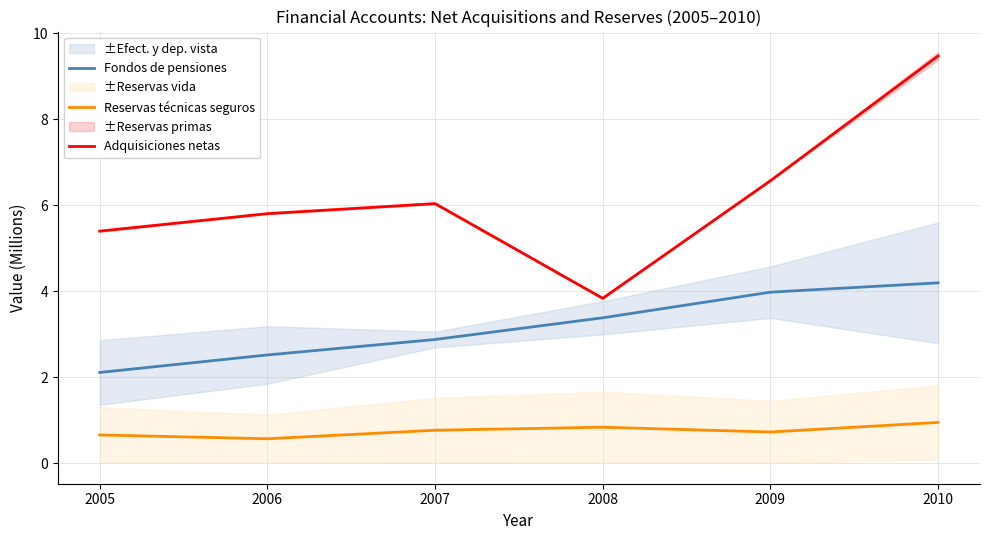

What is the maximum value shown in the chart?

9.5